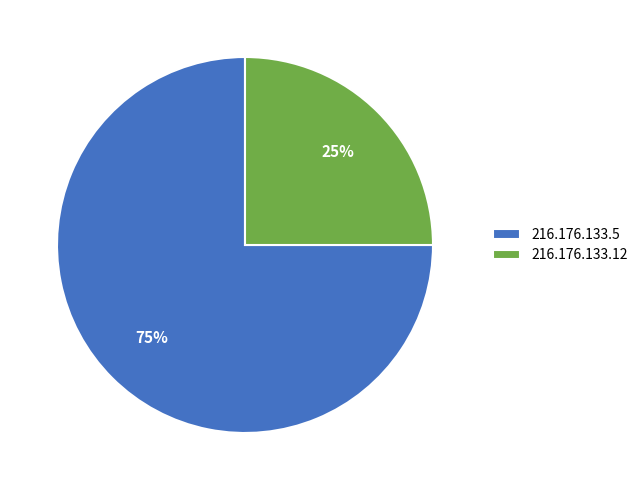

Is 216.176.133.12 the majority of the pie?

No